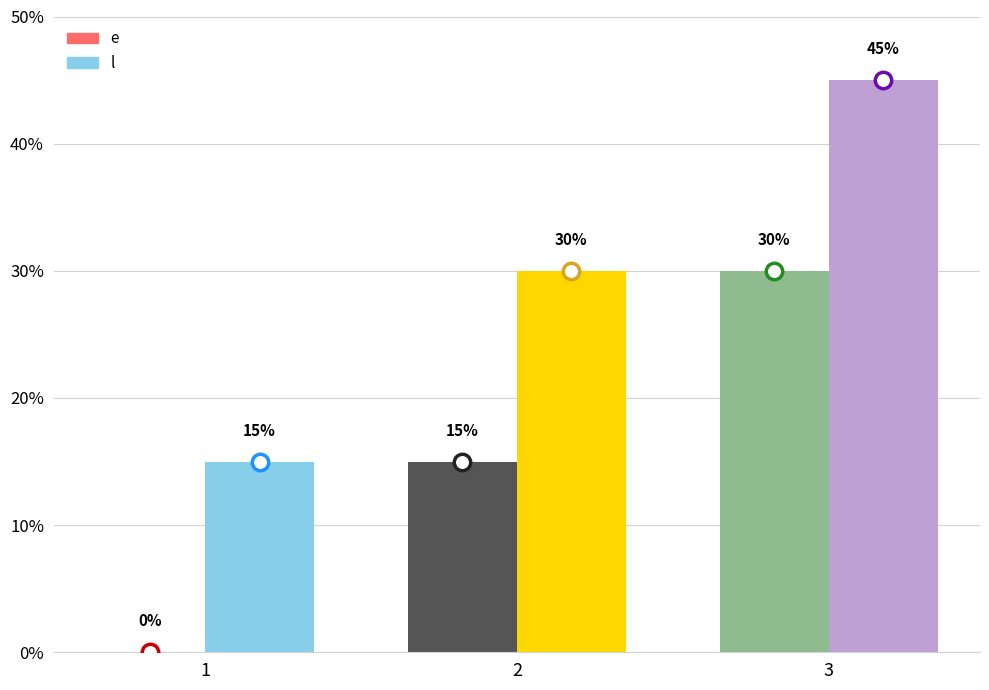

What is the total value across all series at 1?

15